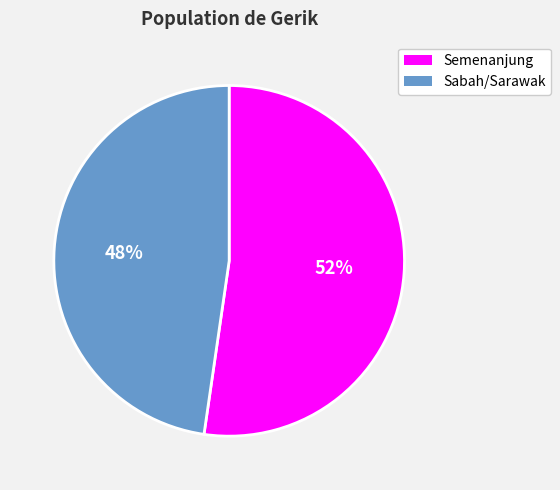

Does any single category account for the majority?

Yes